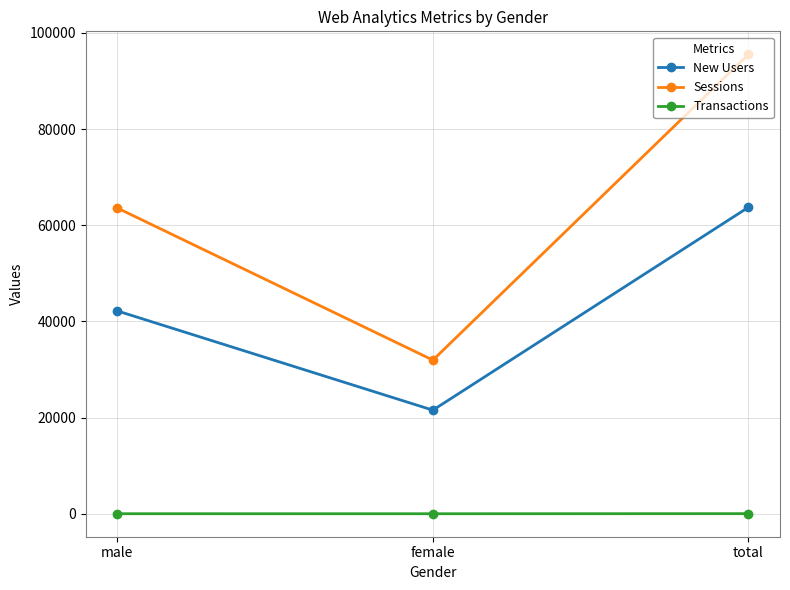

Count the Transactions values in the range 15 to 35.

3